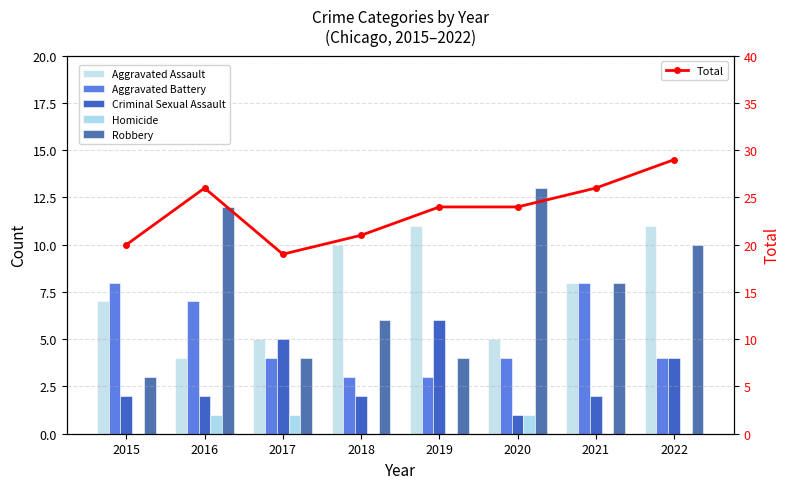

What are all the series names shown in the legend?

Aggravated Assault, Aggravated Battery, Criminal Sexual Assault, Homicide, Robbery, Total